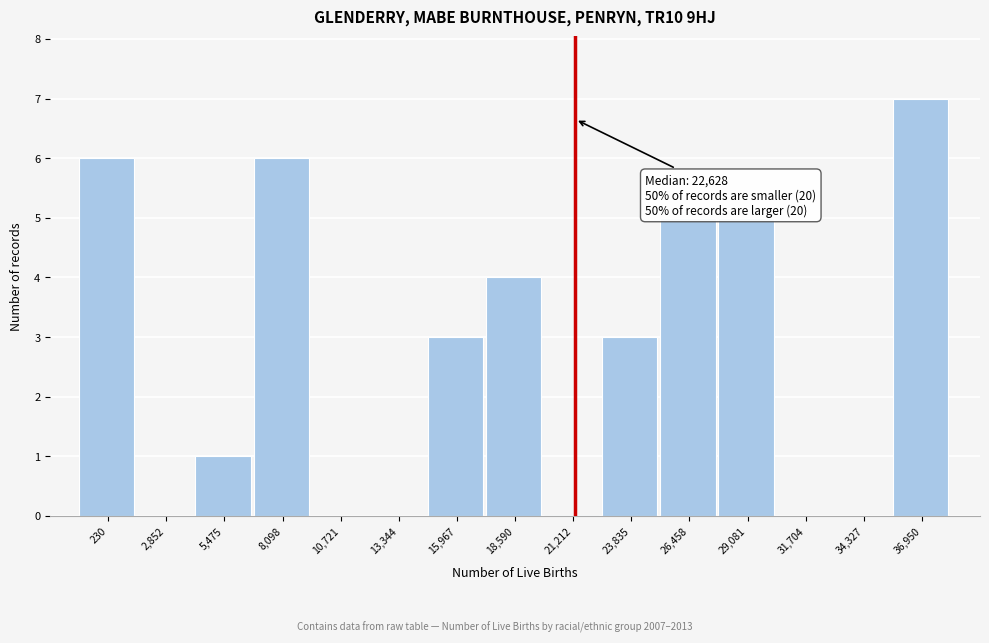

Reading left to right, extract all data points from this chart.

230=6	2,852=0	5,475=1	8,098=6	10,721=0	13,344=0	15,967=3	18,590=4	21,212=0	23,835=3	26,458=5	29,081=5	31,704=0	34,327=0	36,950=7